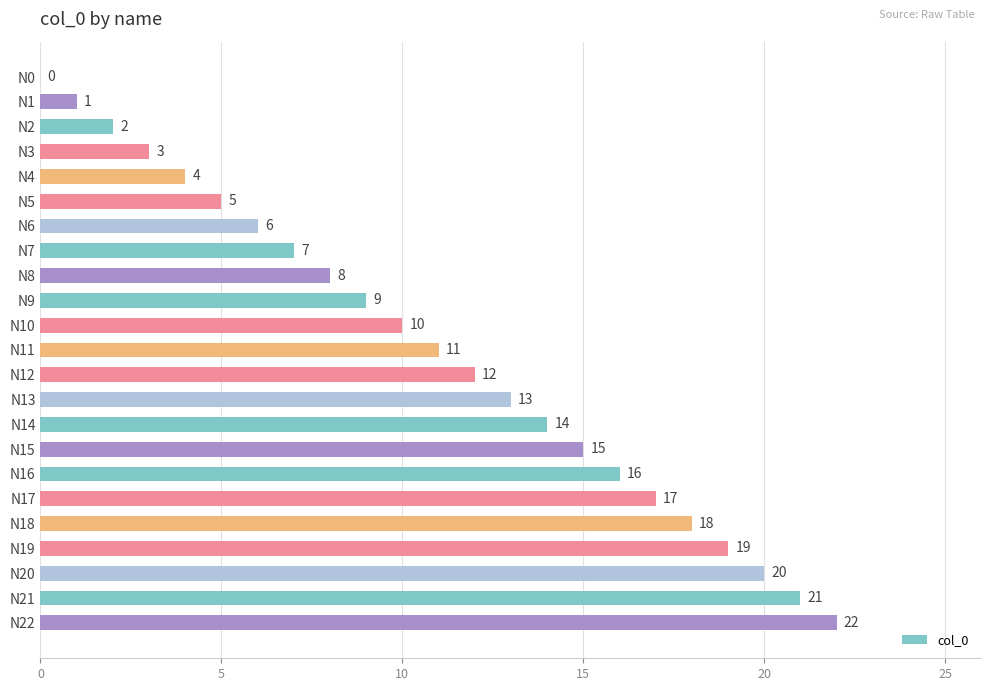

At which label is the value closest to 11?

N11